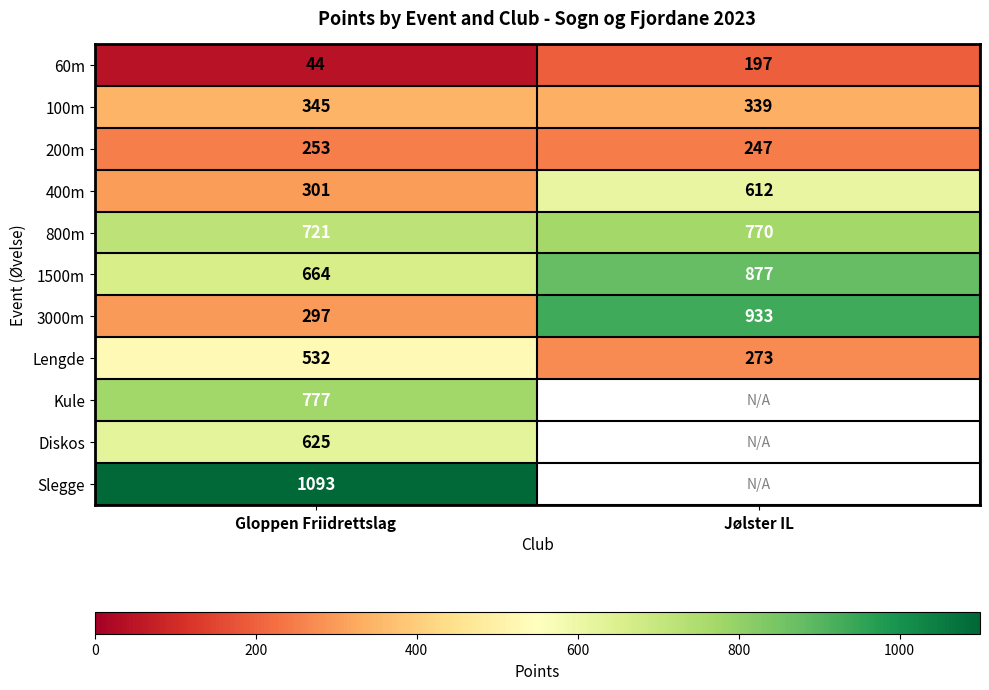

At which label is 400m closest to 456?

Gloppen Friidrettslag